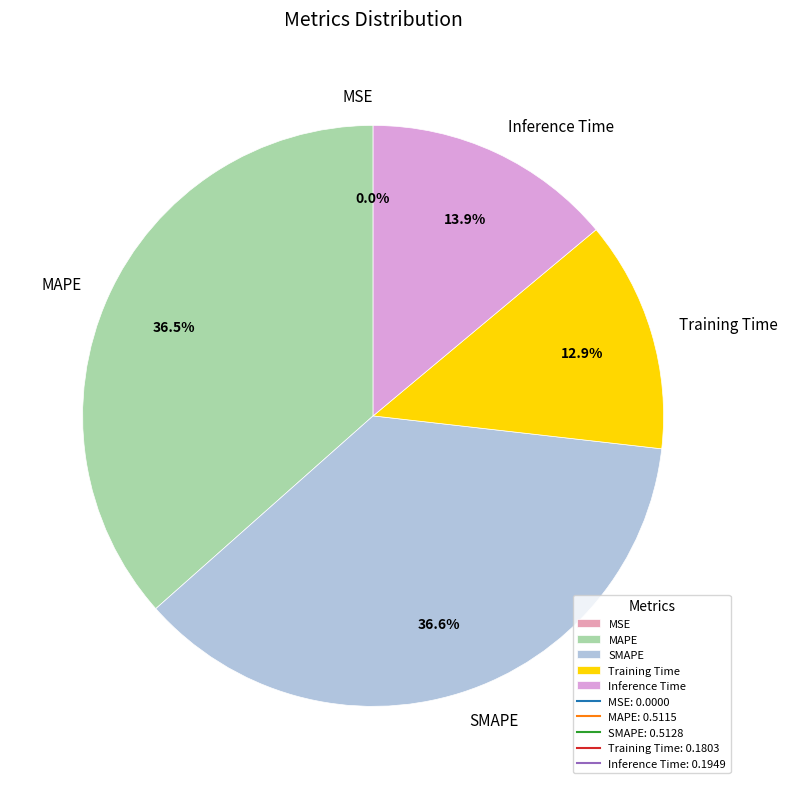

Combined, do MAPE and Inference Time account for over 50%?

Yes